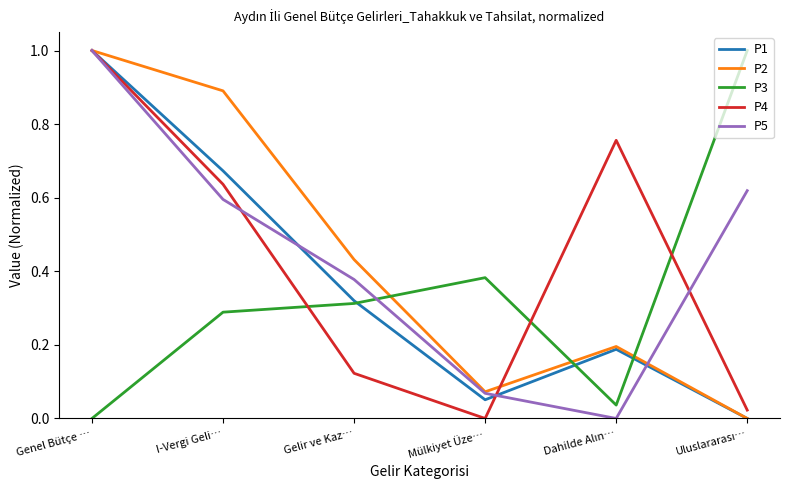

What position from the right is I-Vergi Geli…?

5